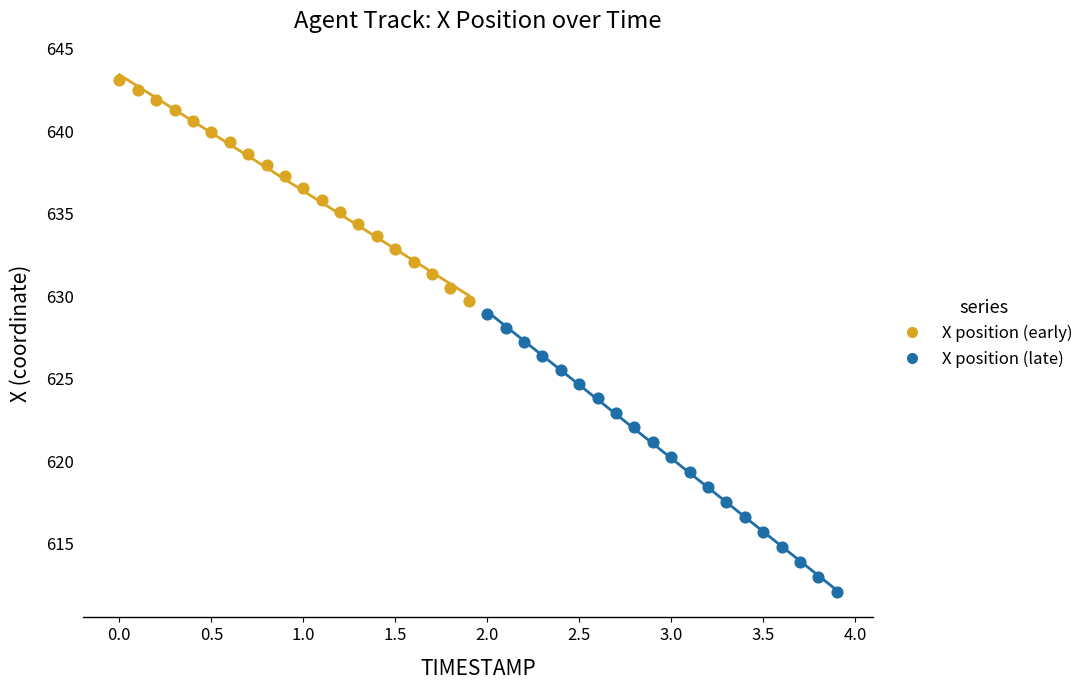

Which series contains the lowest Y value?

X position (late)